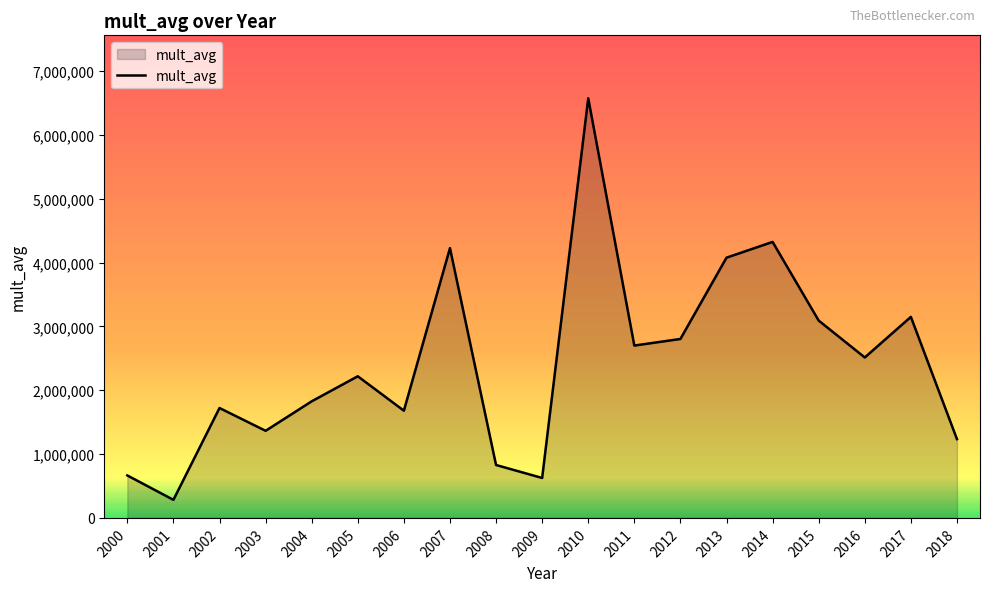

What is the change in value from 2009 to 2015?

+2465325.6